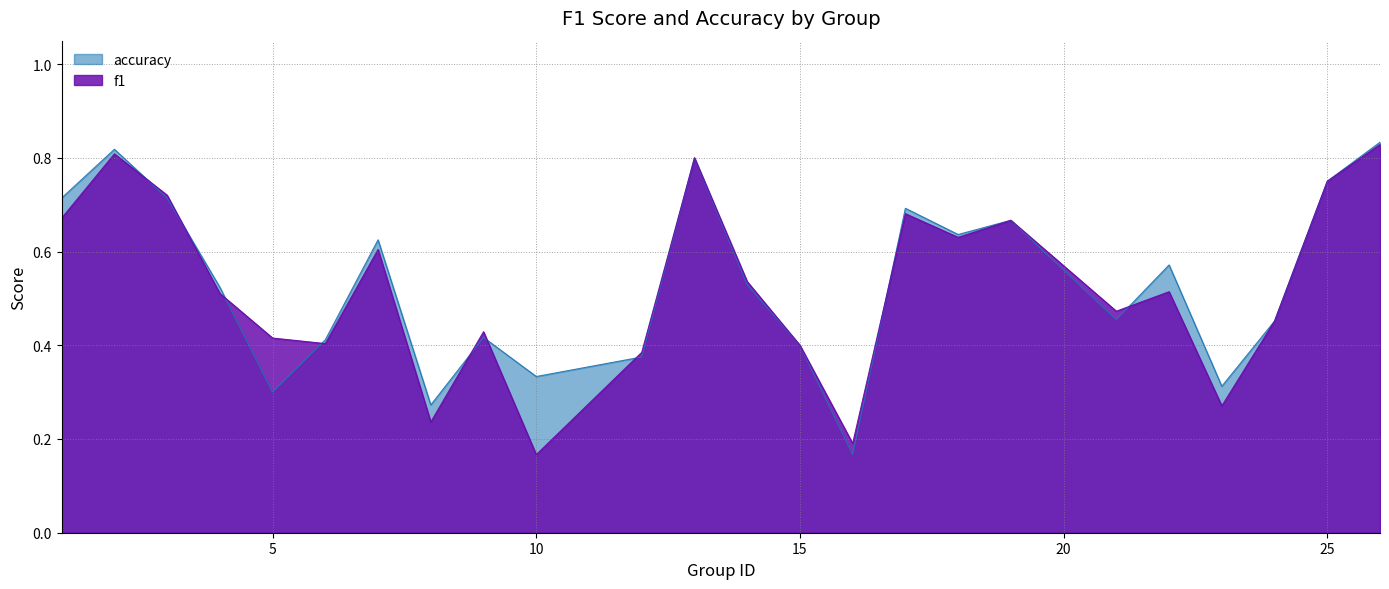

Which label corresponds to the smallest value in the chart?

10